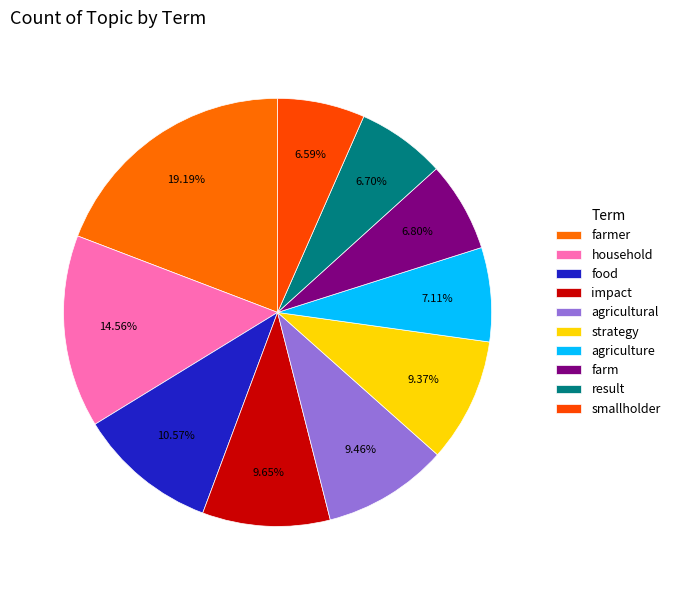

What percentage is NOT represented by farmer?

80.8%